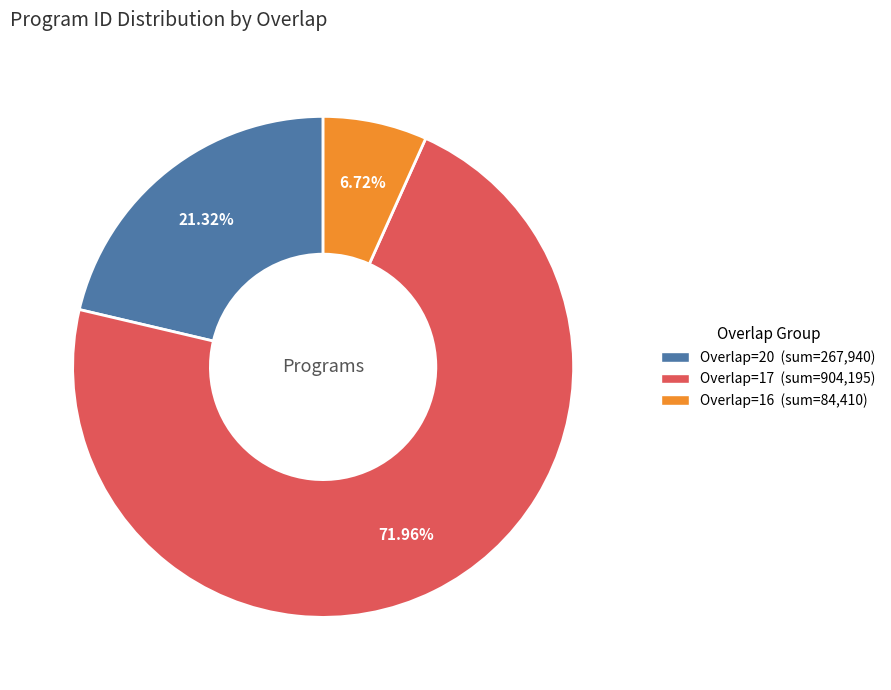

Count the number of slices in the pie.

3